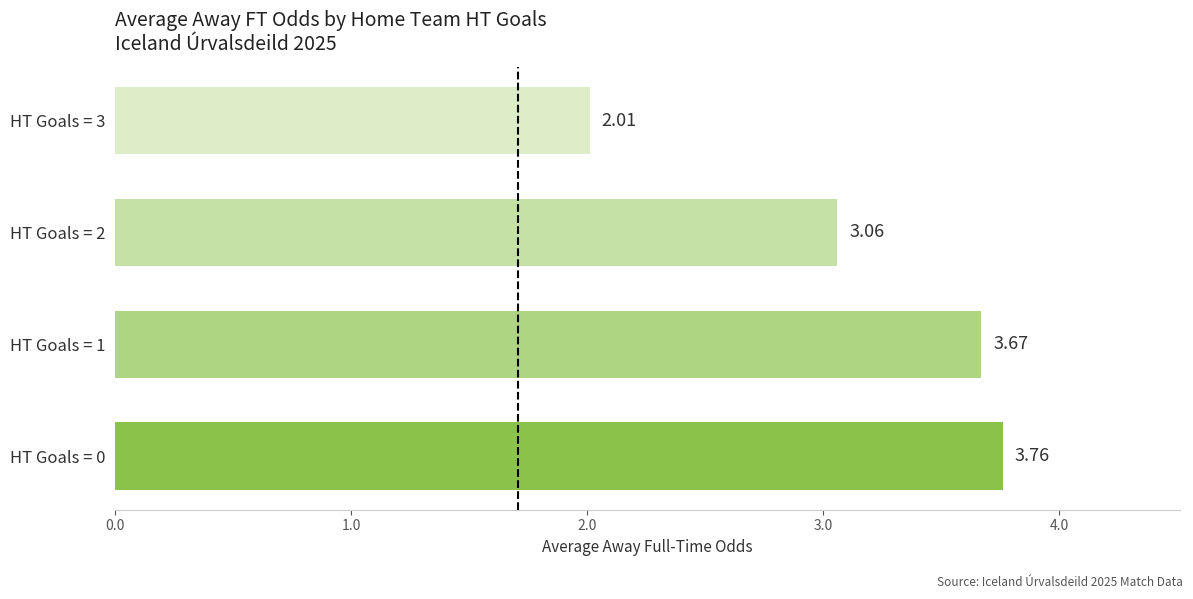

At which category does the chart reach its minimum across all series?

HT Goals = 3